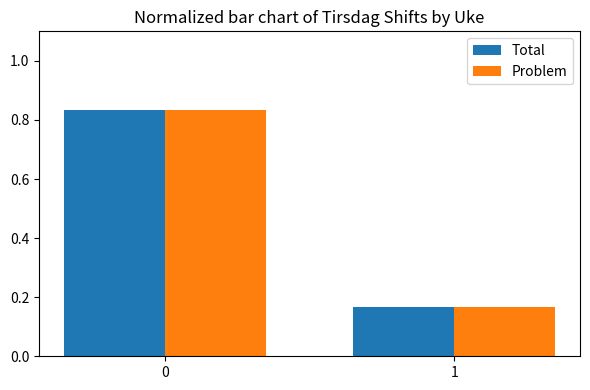

List the labels in order of Problem value, smallest first.

1, 0